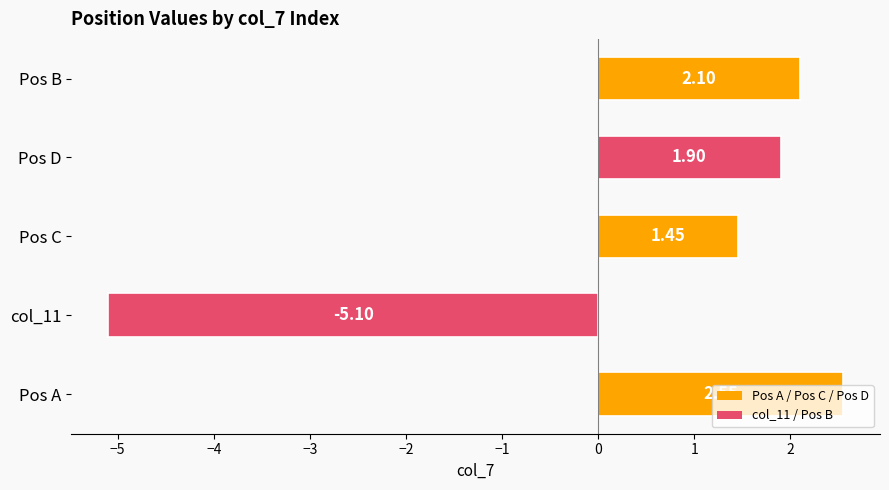

Which label corresponds to the largest value in the chart?

Pos A